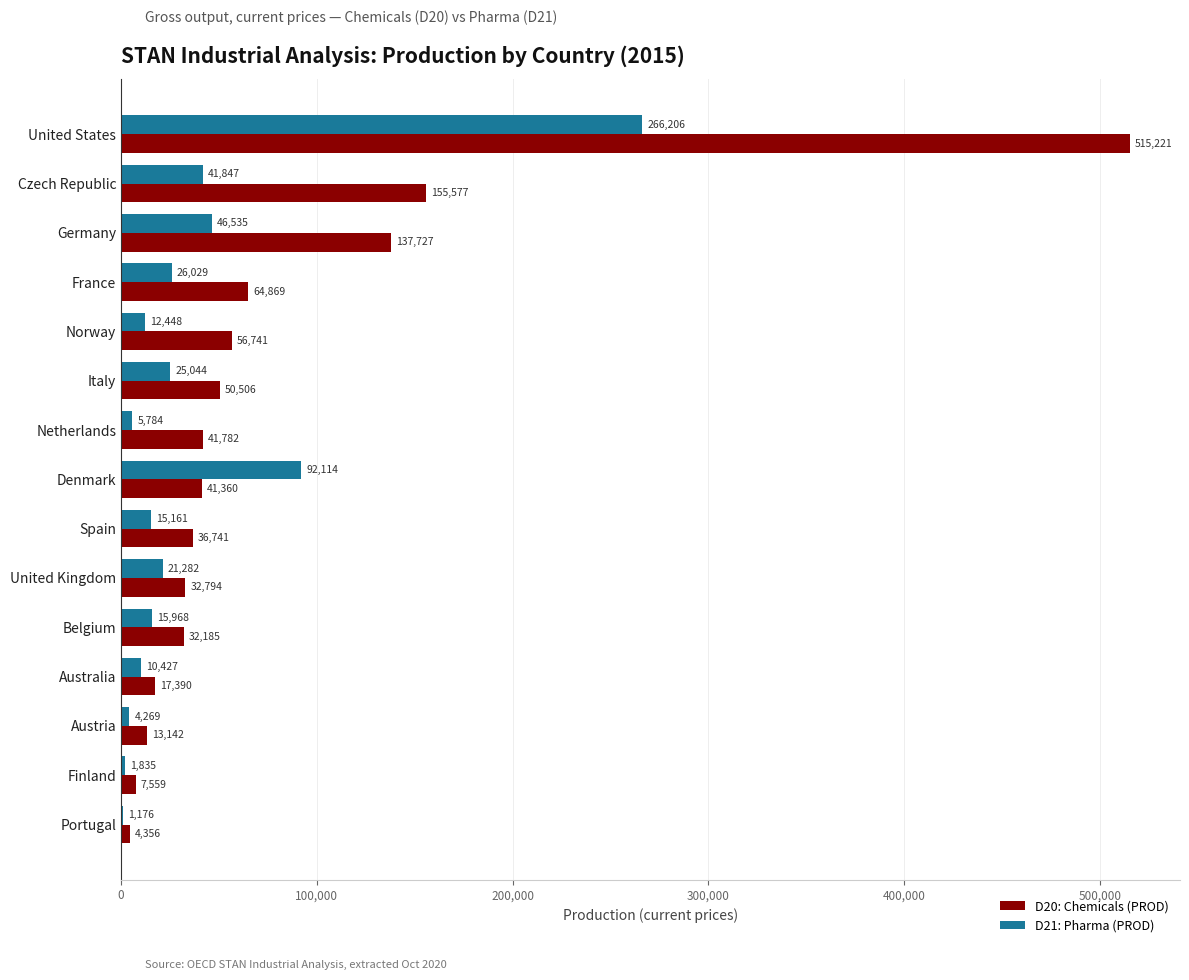

The D20: Chemicals (PROD) series shows 11372.1 at Spain. True or false?

False